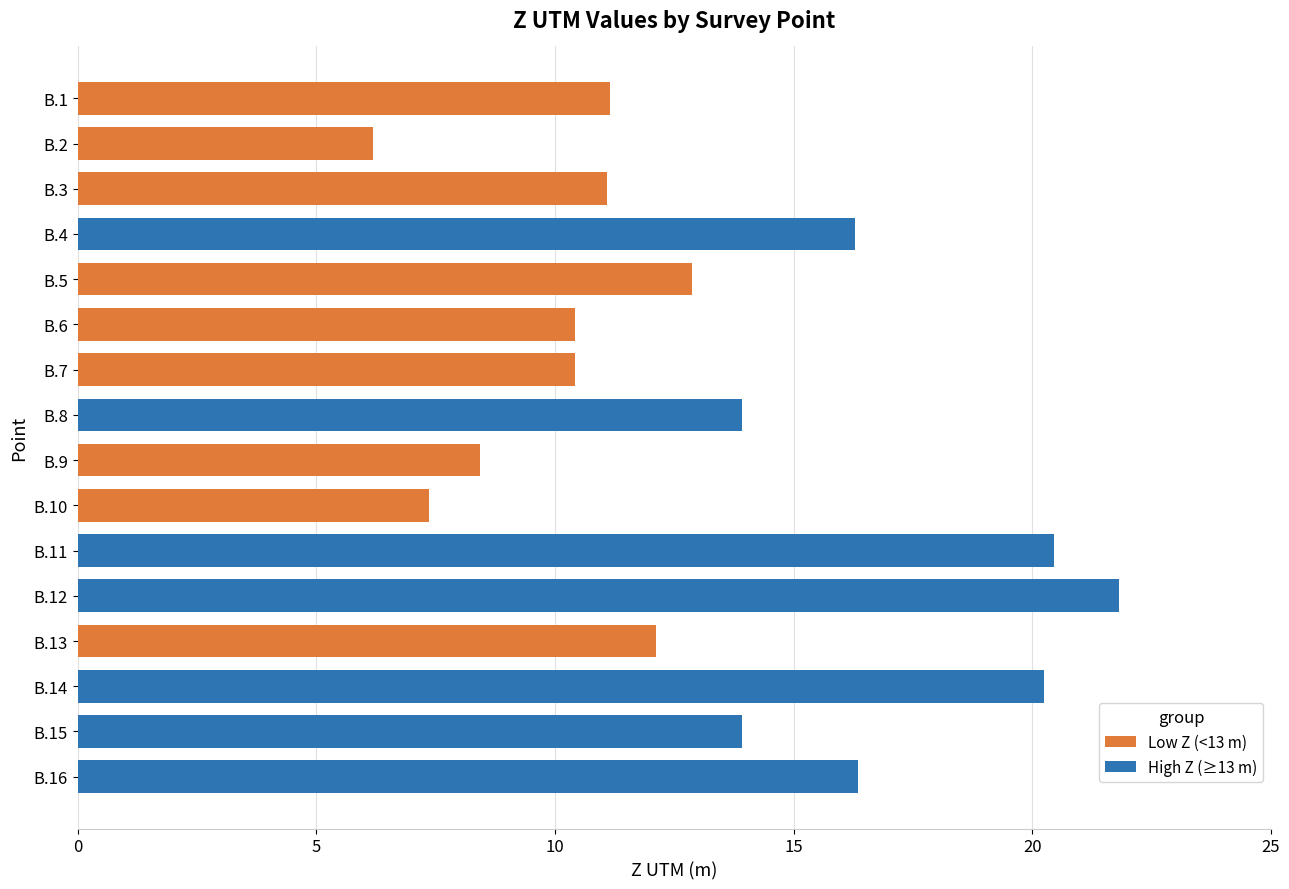

Reading left to right, what are all the values shown in this chart?

B.1=11.2	B.2=6.2	B.3=11.1	B.4=16.3	B.5=12.9	B.6=10.4	B.7=10.4	B.8=13.9	B.9=8.4	B.10=7.4	B.11=20.5	B.12=21.8	B.13=12.1	B.14=20.3	B.15=13.9	B.16=16.3